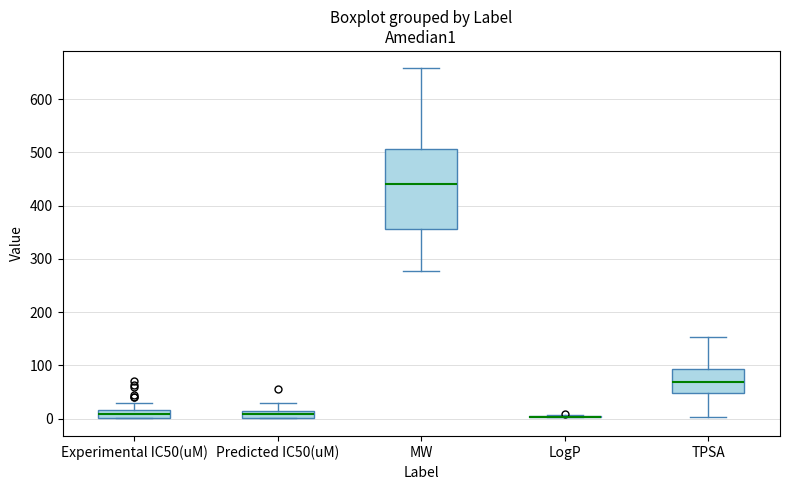

Comparing the boxes themselves (not the whiskers), which one is the tallest?

MW